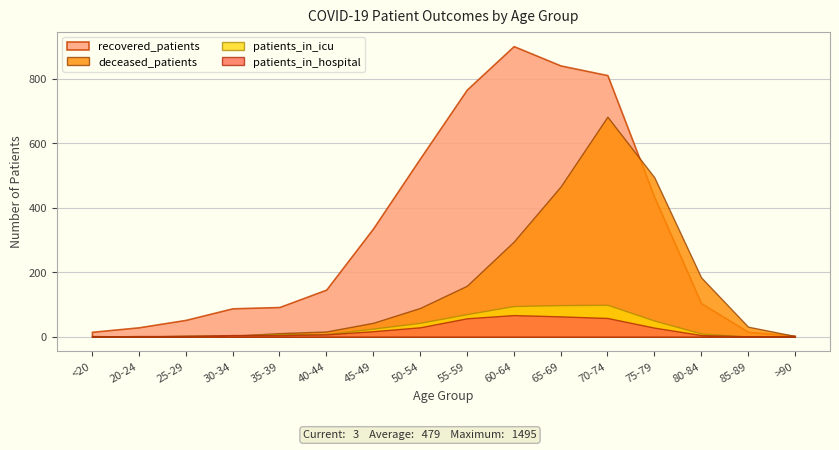

Where is recovered_patients nearest to the value 452?

75-79